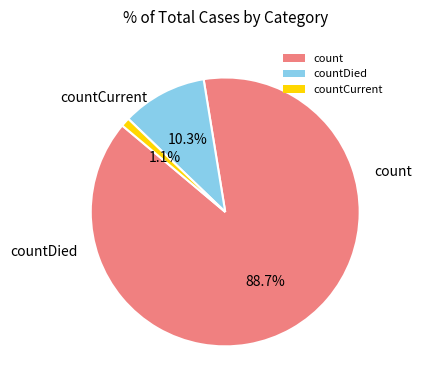

How many slices are in this pie chart?

3